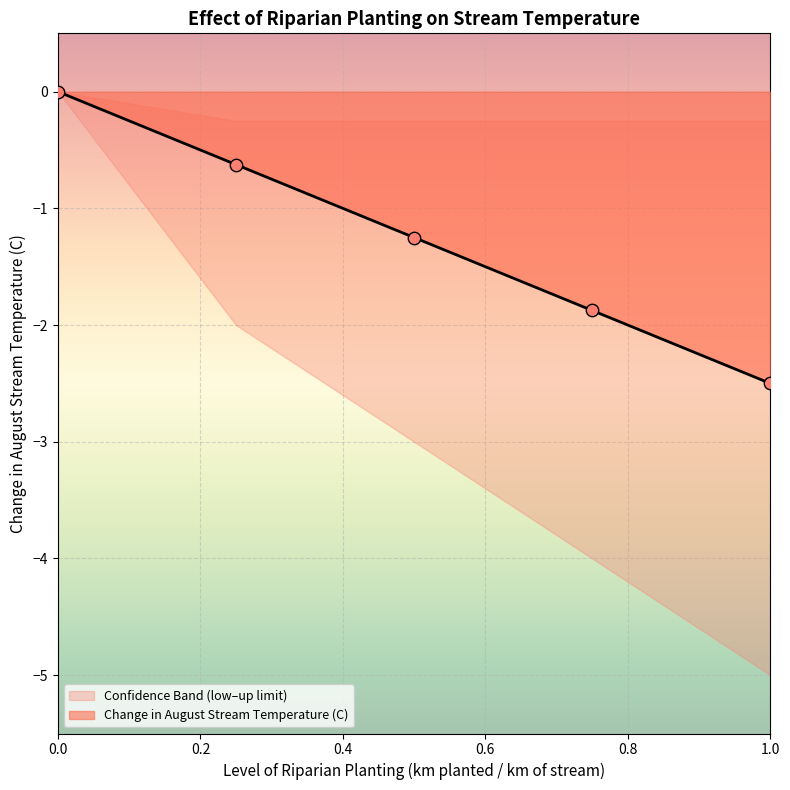

Which series contains the highest Y value?

Change in August Stream Temperature (C)